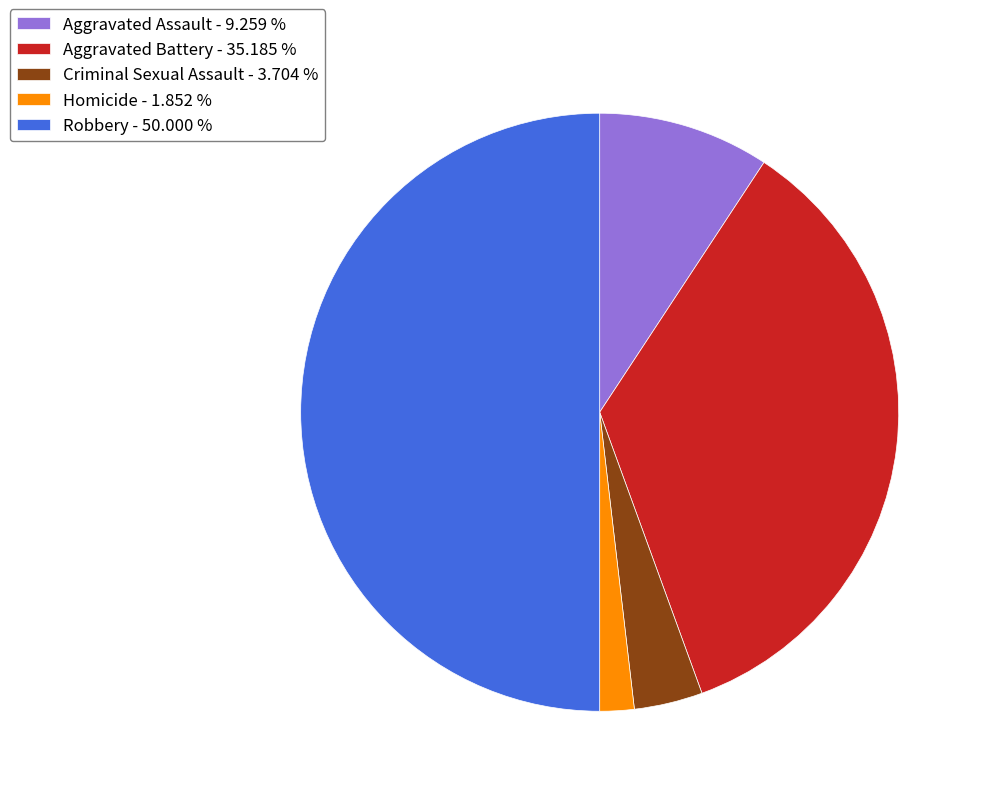

Does Criminal Sexual Assault - 3.704 % account for over 50% of the chart?

No